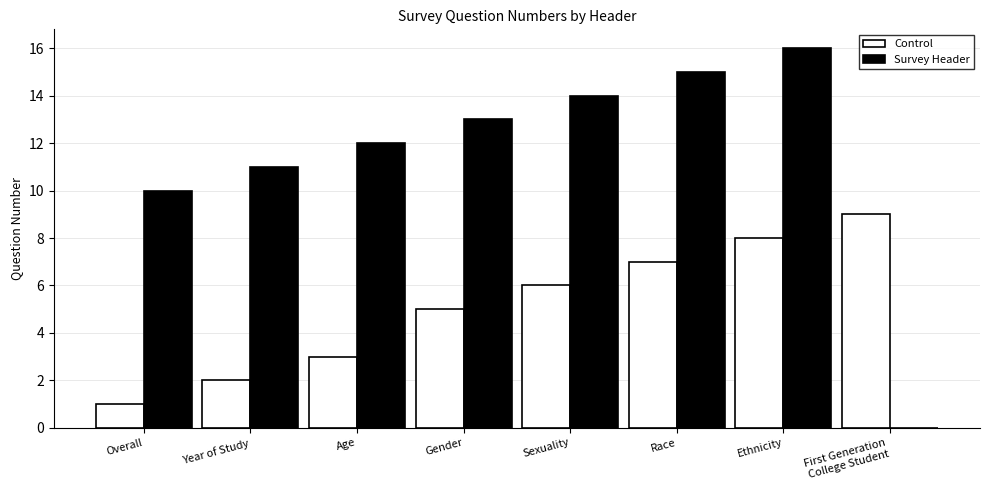

What are all the series names shown in the legend?

Control, Survey Header